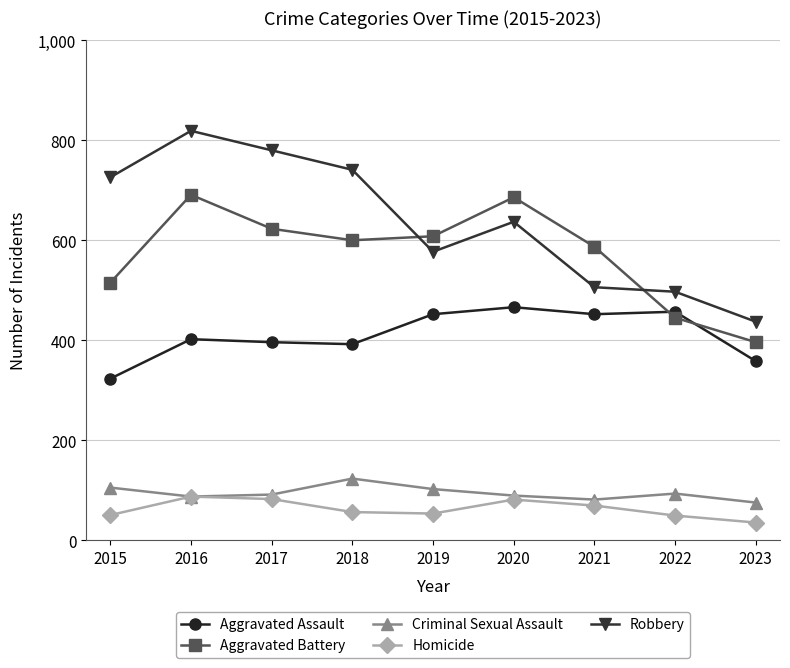

Which category has the lowest value in the Aggravated Assault series?

2015